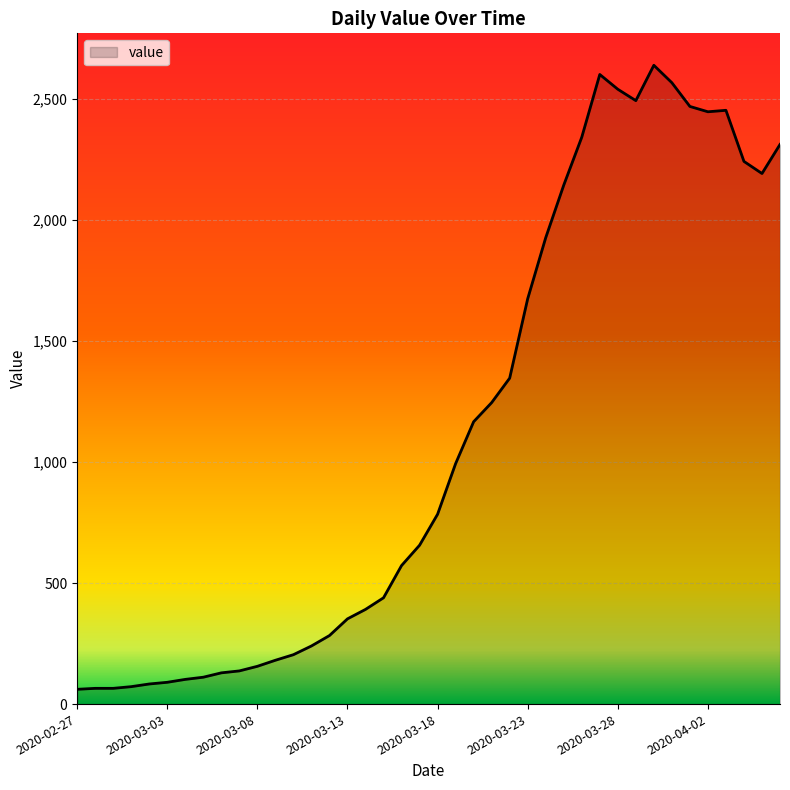

What is the difference between the maximum and minimum values?

2577